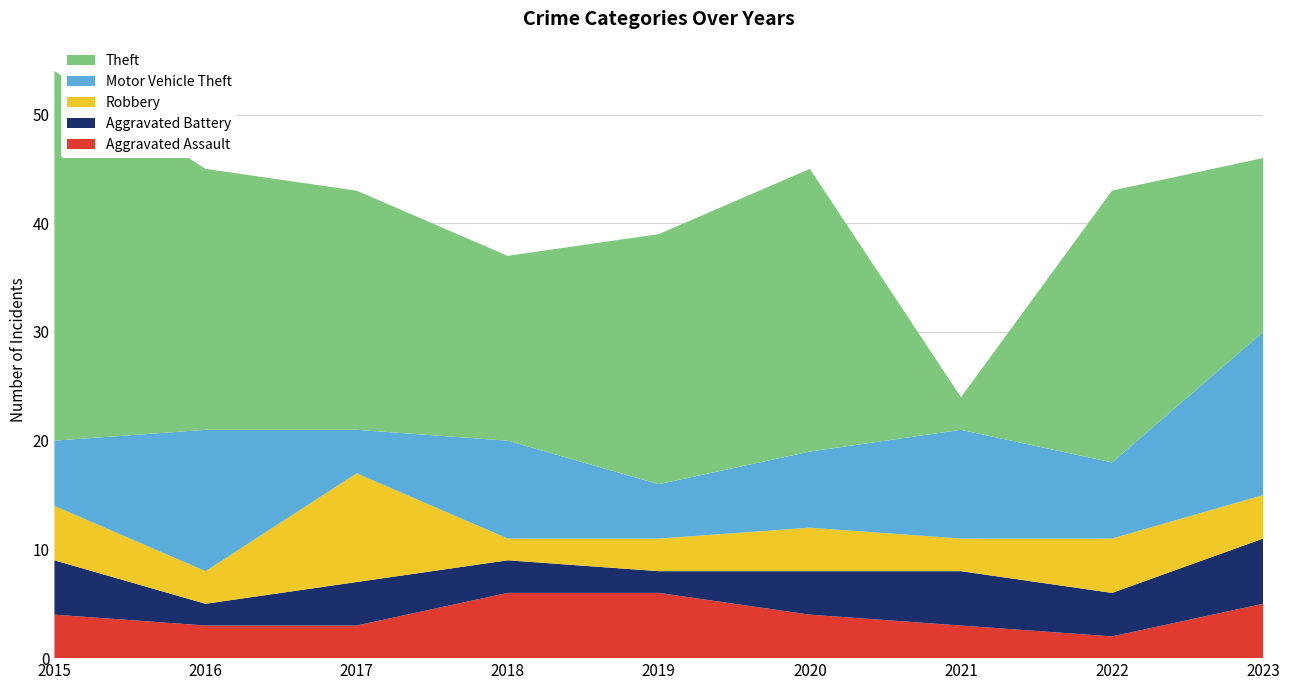

Reading left to right, transcribe all the data shown in this chart.

Aggravated Assault: 2015=4	2016=3	2017=3	2018=6	2019=6	2020=4	2021=3	2022=2	2023=5
Aggravated Battery: 2015=5	2016=2	2017=4	2018=3	2019=2	2020=4	2021=5	2022=4	2023=6
Robbery: 2015=5	2016=3	2017=10	2018=2	2019=3	2020=4	2021=3	2022=5	2023=4
Motor Vehicle Theft: 2015=6	2016=13	2017=4	2018=9	2019=5	2020=7	2021=10	2022=7	2023=15
Theft: 2015=34	2016=24	2017=22	2018=17	2019=23	2020=26	2021=3	2022=25	2023=16